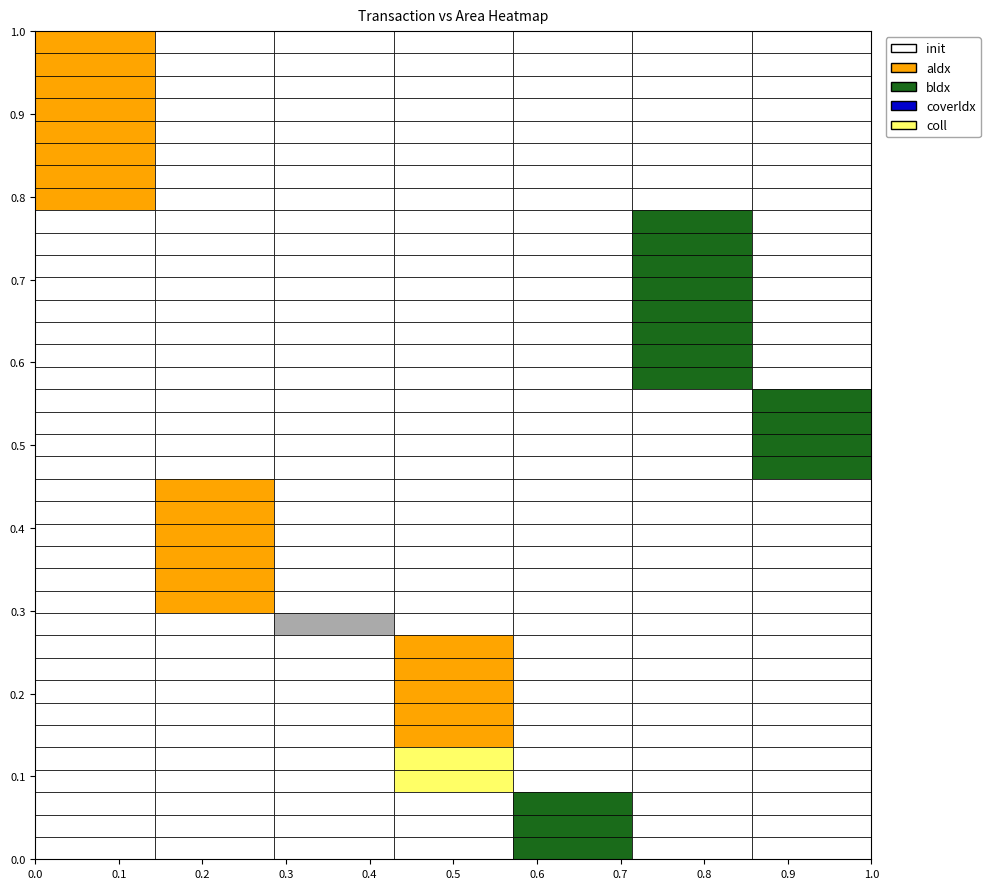

What is the difference between the id_area values at 34 and 4?

8